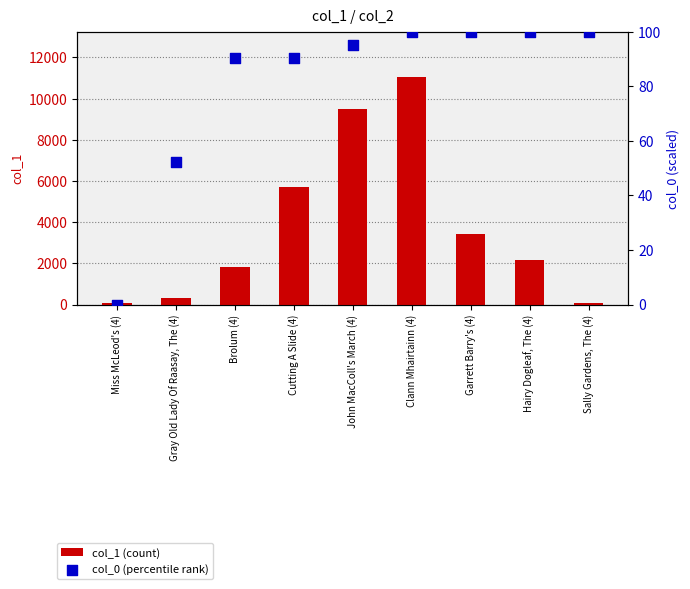

Is the value of col_1 (count) at John MacColl's March (4) greater than the value of col_0 (percentile rank) at Clann Mhairtainn (4)?

Yes